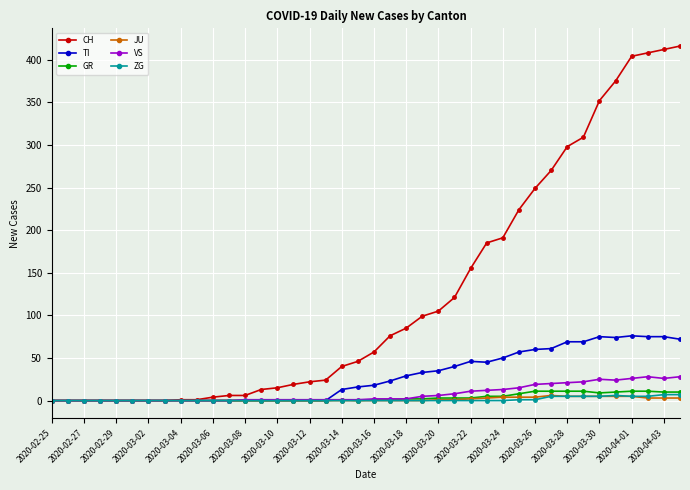

Which series has the widest spread of values?

CH